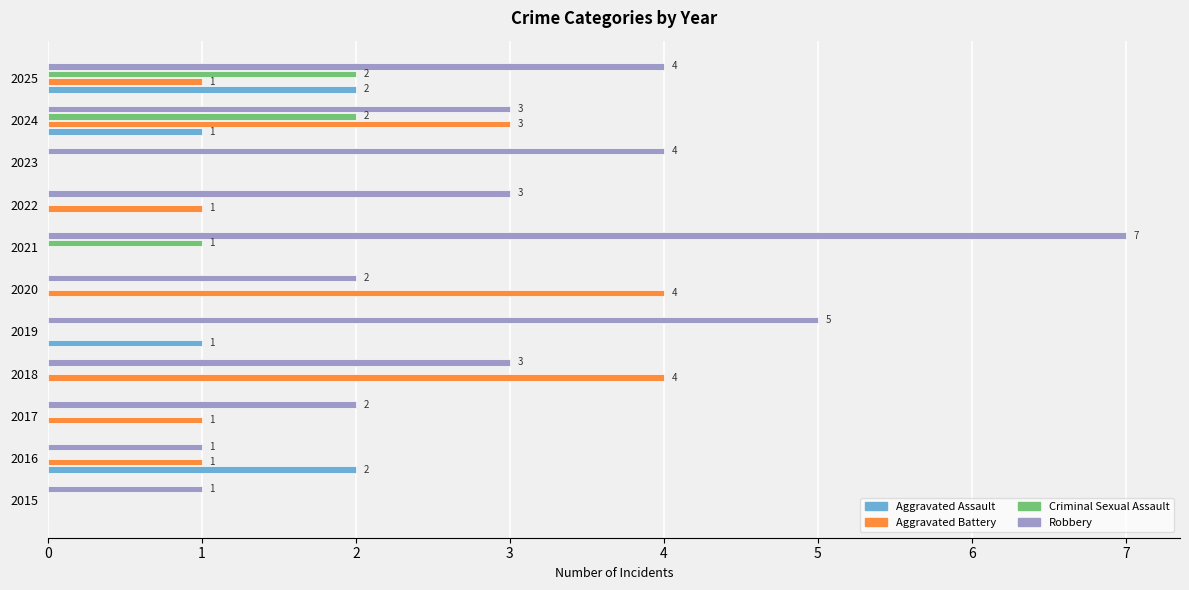

The Criminal Sexual Assault series shows 1 at 2022. True or false?

False